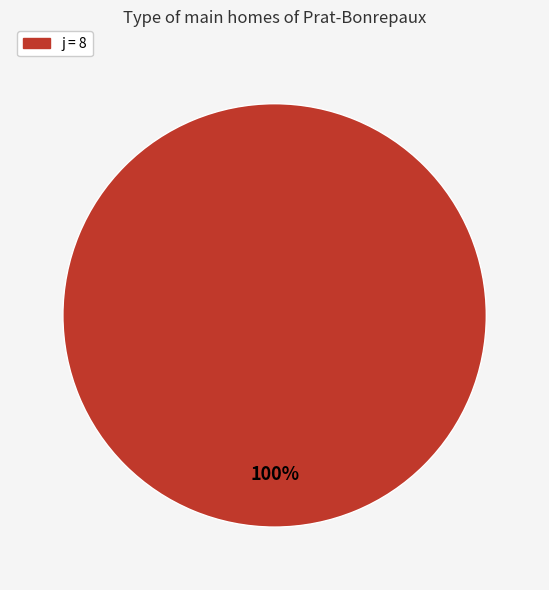

Is there a majority slice in this chart?

Yes